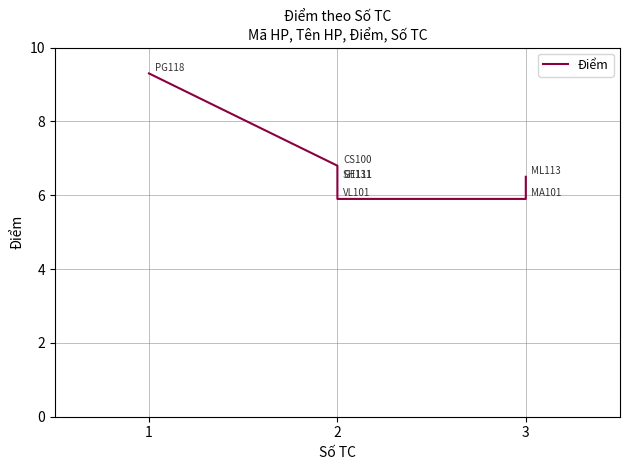

What is the change in value from 2 to 3?

+0.6